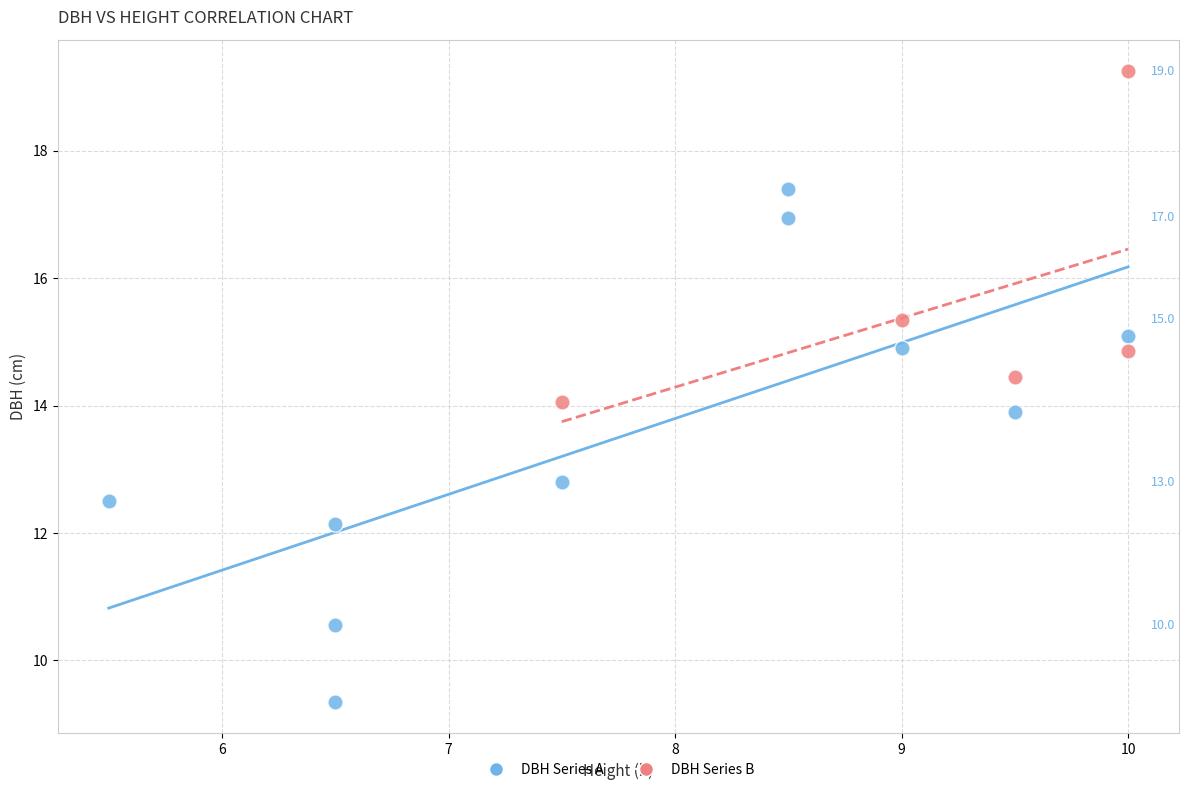

Which series has the largest Y range (max minus min)?

DBH Series A